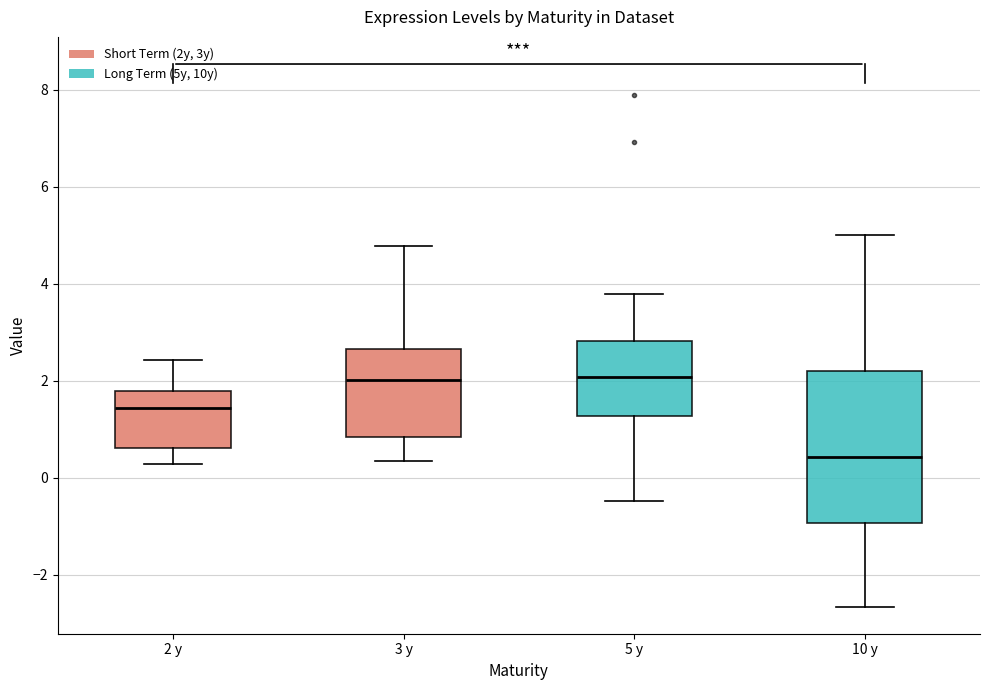

Reading left to right, transcribe this box plot: for each box, give where its median line is, the range the box spans, and where its two whiskers end, as read against the y-axis. The values are not printed on the chart, so give them approximately, as read against the axis.

2 y: median 1.4, box 0.6 to 1.8, whiskers 0.2 to 2.4
3 y: median 2.0, box 0.8 to 2.6, whiskers 0.4 to 4.8
5 y: median 2.0, box 1.2 to 2.8, whiskers -0.4 to 3.8
10 y: median 0.4, box -1.0 to 2.2, whiskers -2.6 to 5.0